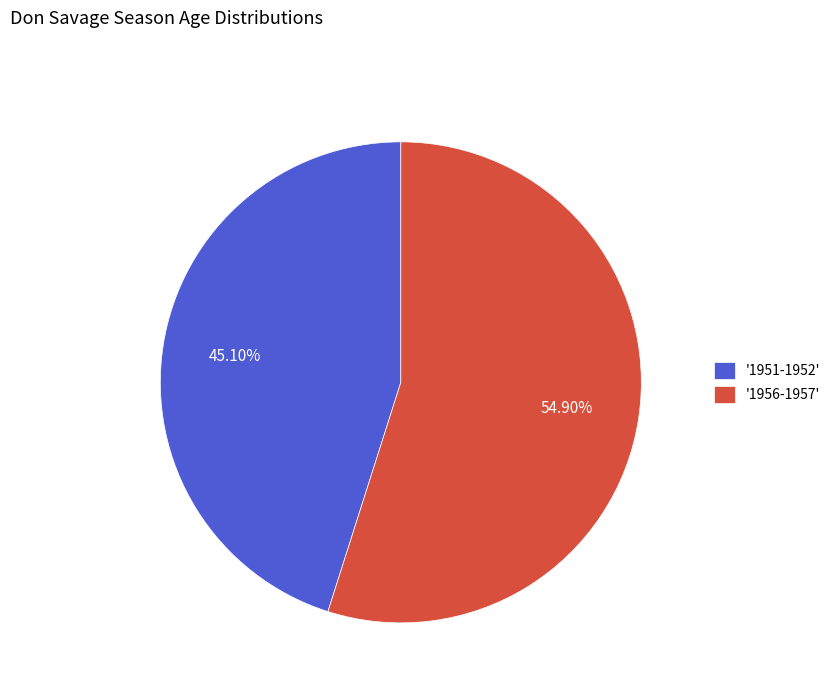

Which slice is the smallest?

'1951-1952'